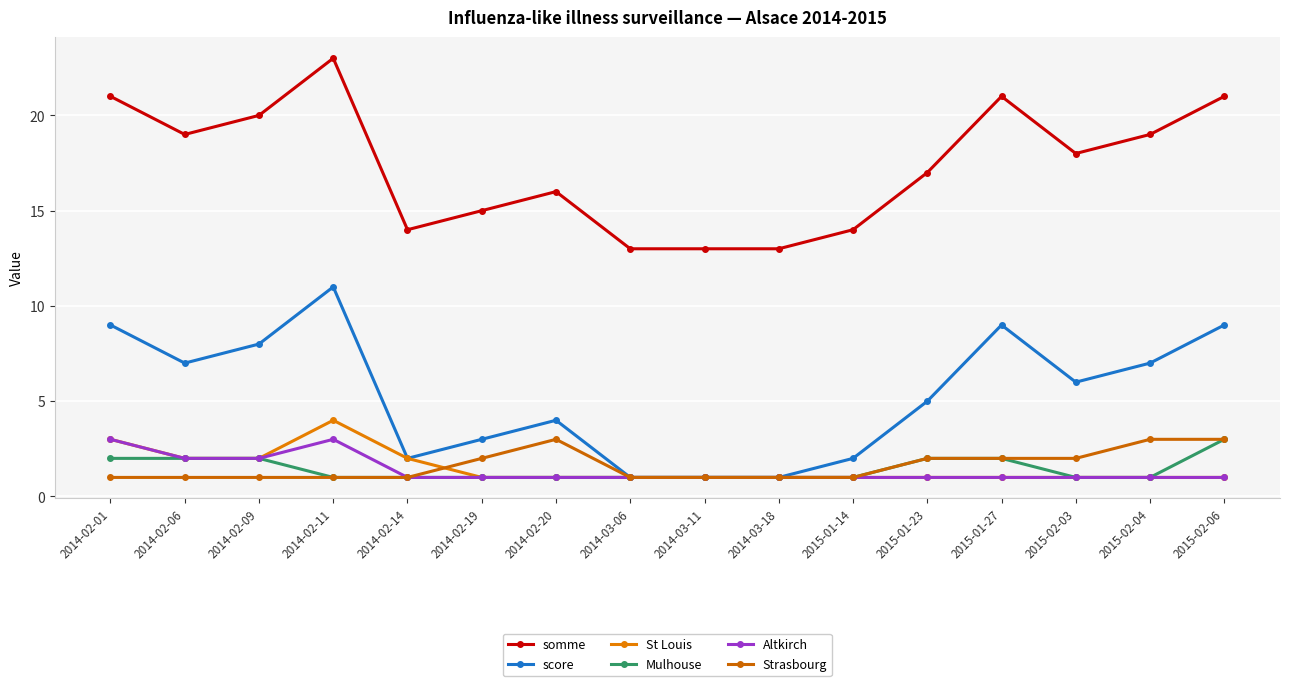

Is it true that St Louis equals 1 at 2014-03-11?

True